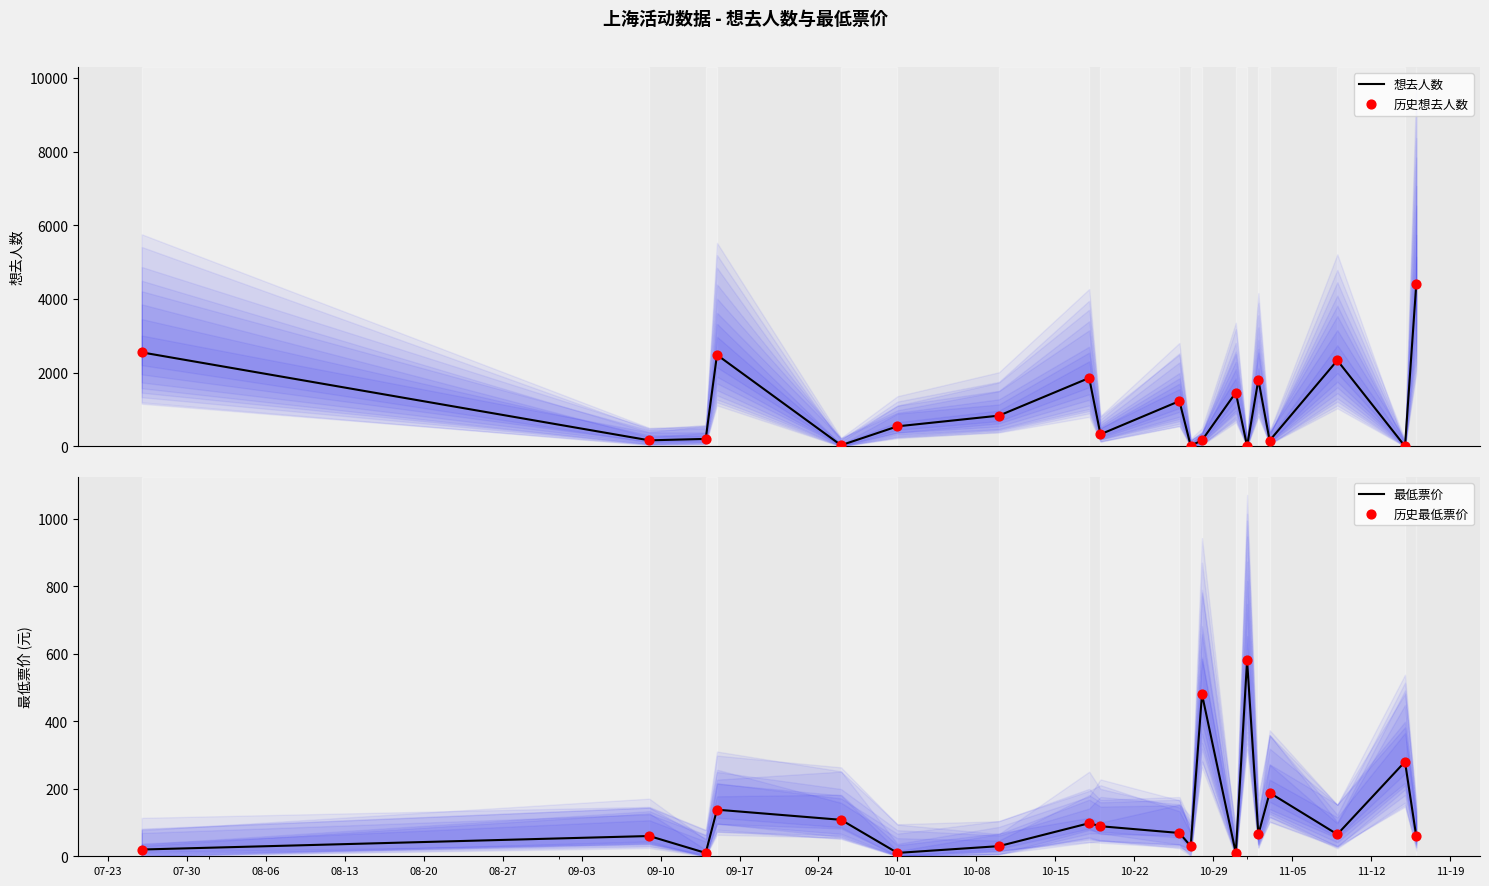

Is the value of 想去人数 at 10-01 greater than the value of 历史最低票价 at 10-15?

Yes